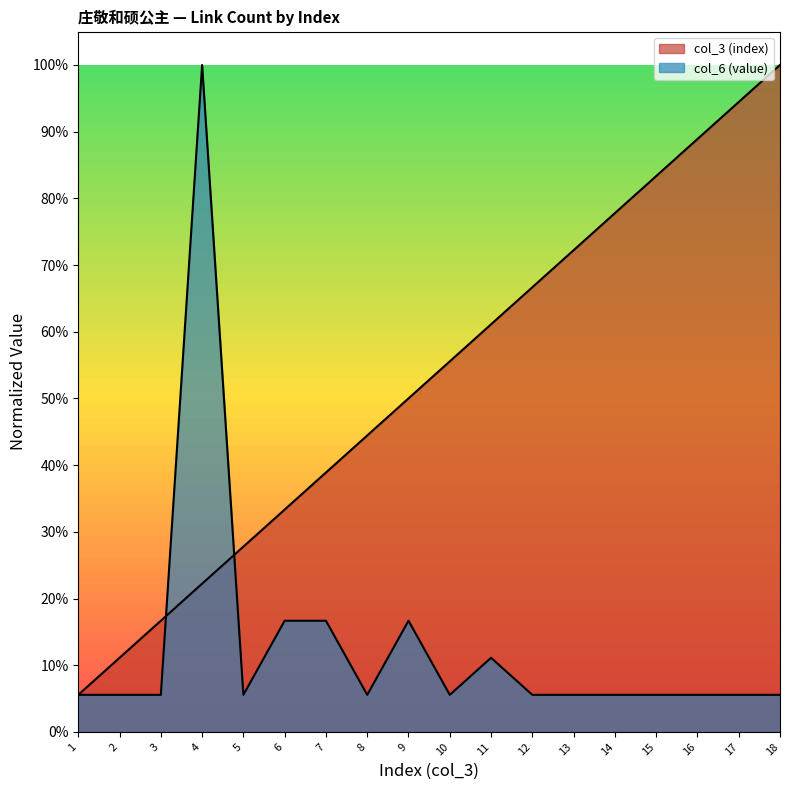

What is the difference between the maximum and second lowest values in the col_3 (index) series?

0.9